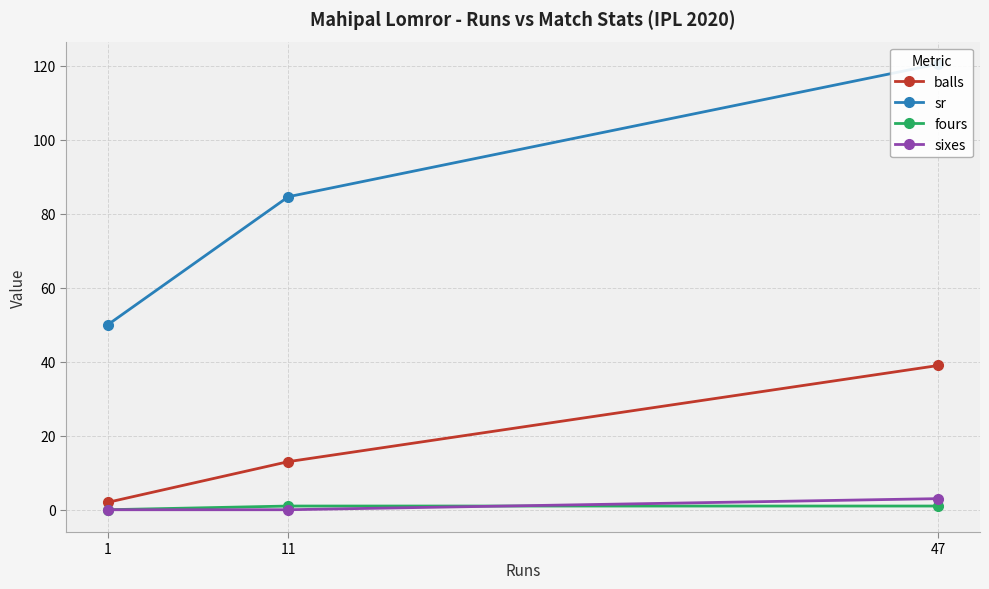

Which series has the largest total across all categories?

sr